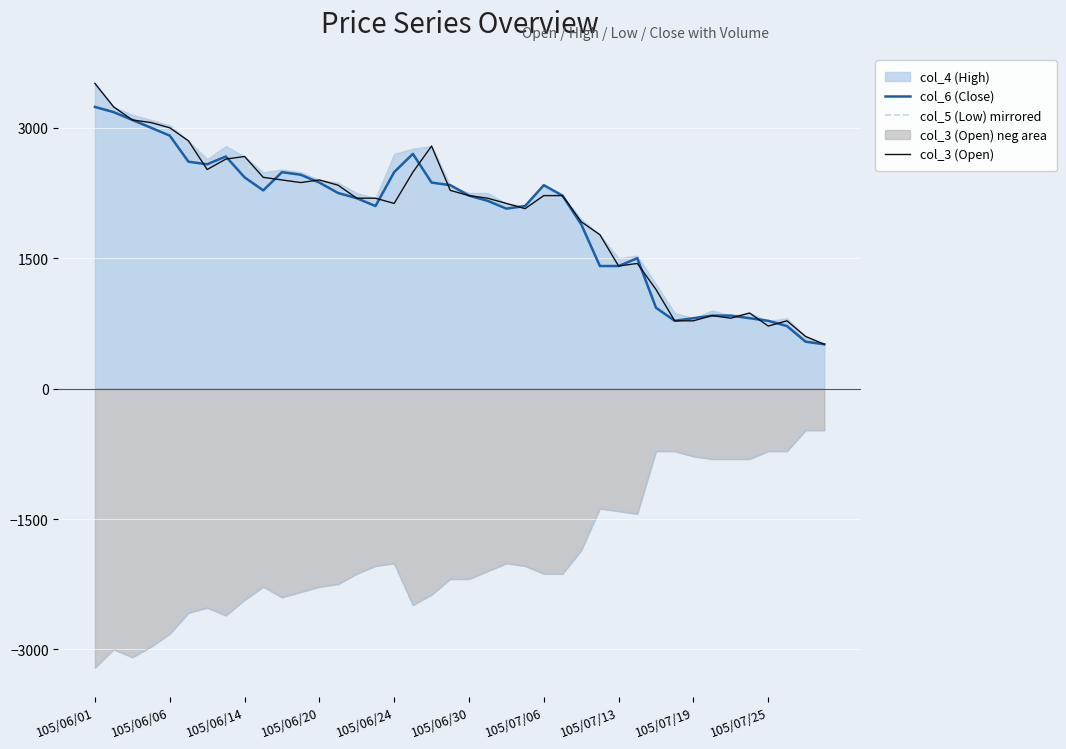

Reading left to right, what are all the values shown in this chart?

col_6 (Close): 3240.0	3180.0	3090.0	3000.0	2910.0	2610.0	2580.0	2670.0	2430.0	2280.0	2490.0	2460.0	2370.0	2250.0	2190.0	2100.0	2490.0	2700.0	2370.0	2340.0	2220.0	2160.0	2070.0	2100.0	2340.0	2220.0	1890.0	1410.0	1410.0	1500.0	930.0	780.0	810.0	840.0	840.0	810.0	780.0	720.0	540.0	510.0
col_5 (Low) mirrored: -3210.0	-3000.0	-3090.0	-2970.0	-2820.0	-2580.0	-2520.0	-2610.0	-2430.0	-2280.0	-2400.0	-2340.0	-2280.0	-2250.0	-2130.0	-2040.0	-2010.0	-2490.0	-2370.0	-2190.0	-2190.0	-2100.0	-2010.0	-2040.0	-2130.0	-2130.0	-1860.0	-1380.0	-1410.0	-1440.0	-720.0	-720.0	-780.0	-810.0	-810.0	-810.0	-720.0	-720.0	-480.0	-480.0
col_3 (Open): 3510.0	3240.0	3090.0	3060.0	3000.0	2850.0	2520.0	2640.0	2670.0	2430.0	2400.0	2370.0	2400.0	2340.0	2190.0	2190.0	2130.0	2490.0	2790.0	2280.0	2220.0	2190.0	2130.0	2070.0	2220.0	2220.0	1920.0	1770.0	1410.0	1440.0	1140.0	780.0	780.0	840.0	810.0	870.0	720.0	780.0	600.0	510.0